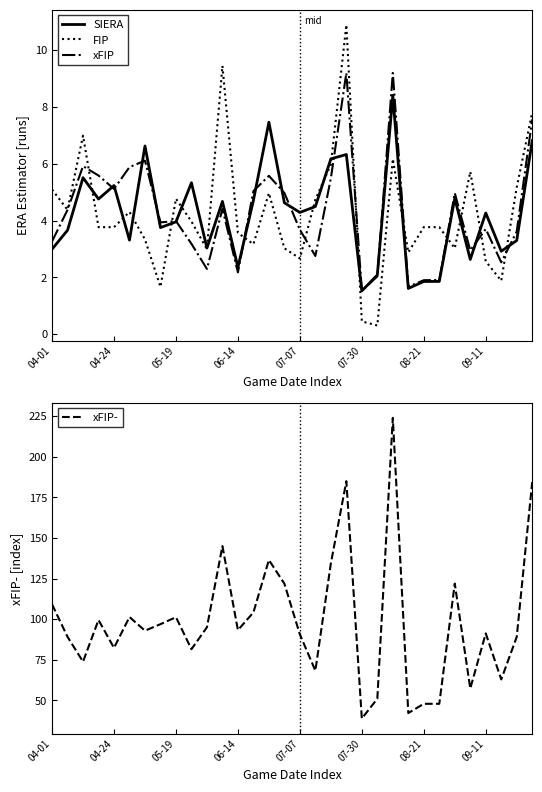

What is the minimum value for xFIP?

1.5